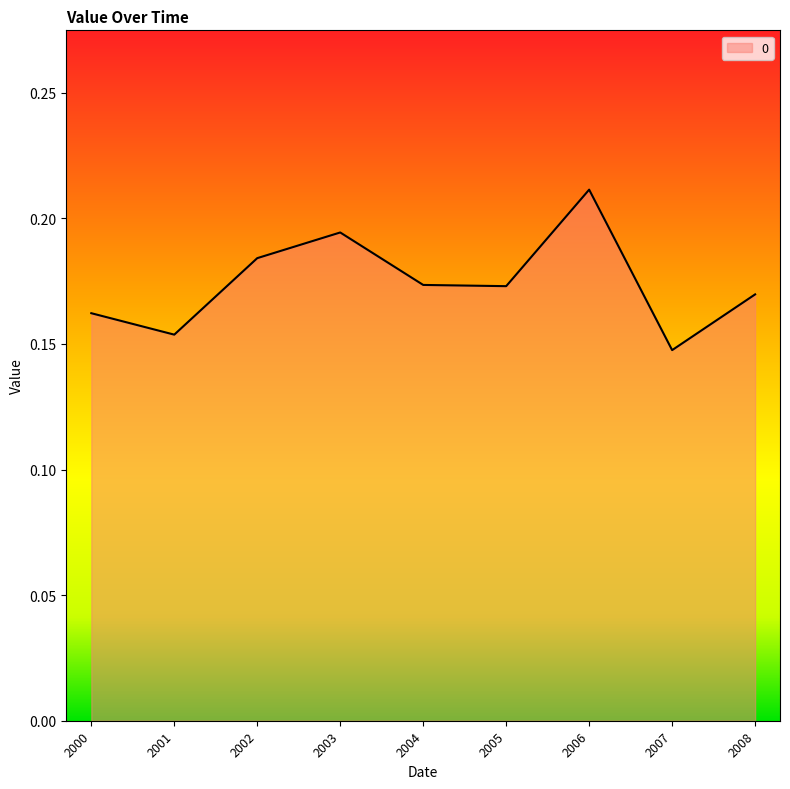

Which label corresponds to the smallest value in the chart?

2007